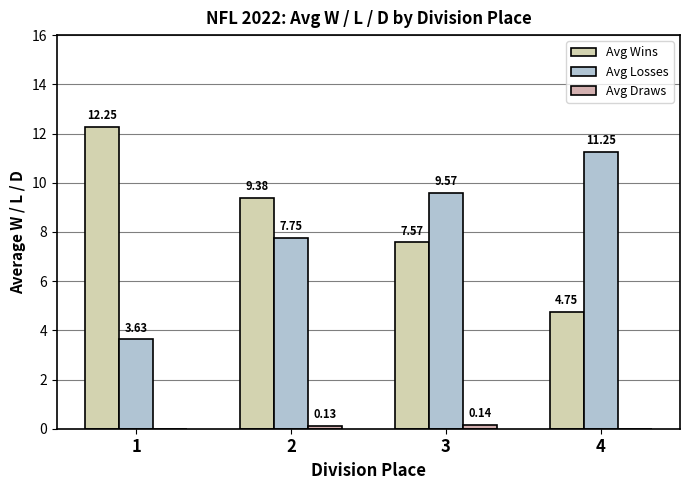

How many groups of bars are there?

4